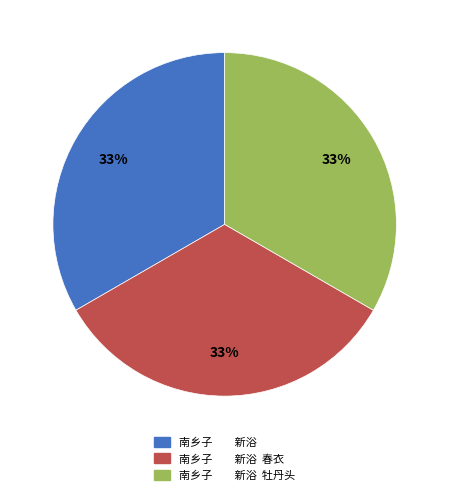

The 南乡子 新浴 牡丹头 slice represents 39% of the pie. True or false?

False